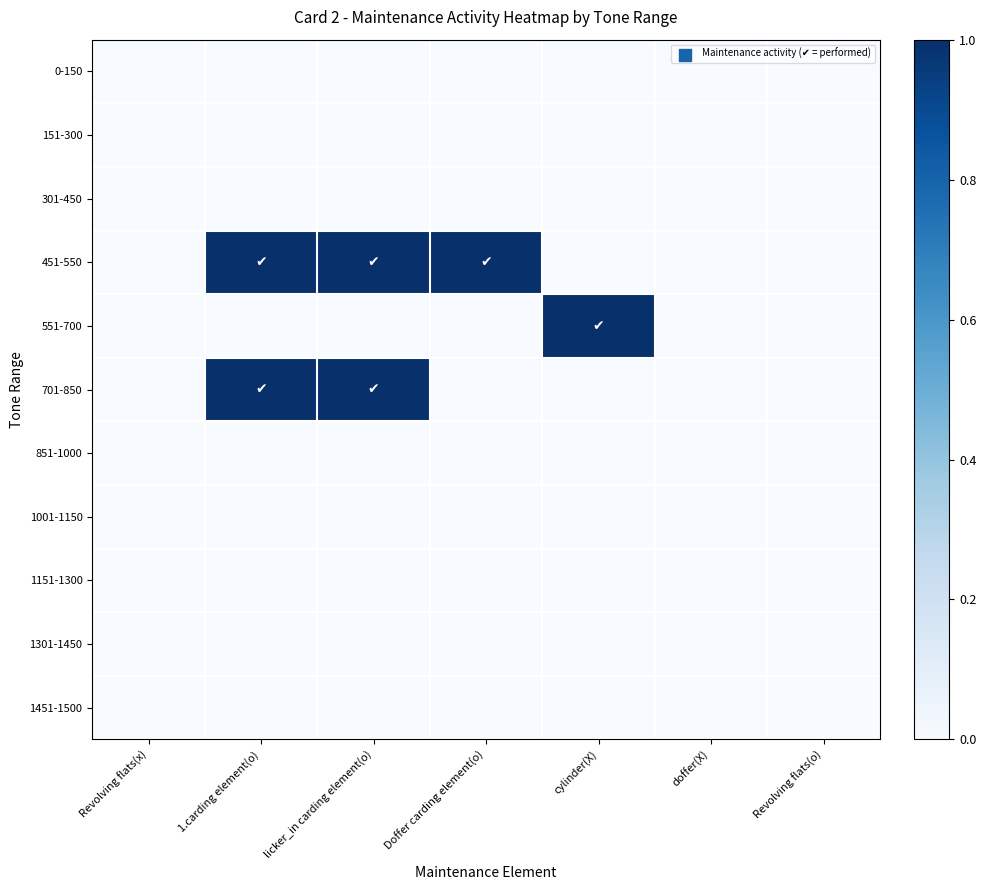

Reading left to right, what are all the values shown in this chart?

0-150: Revolving flats(x)=0	1.carding element(o)=0	licker_in carding element(o)=0	Doffer carding element(o)=0	cylinder(X)=0	doffer(X)=0	Revolving flats(o)=0
151-300: Revolving flats(x)=0	1.carding element(o)=0	licker_in carding element(o)=0	Doffer carding element(o)=0	cylinder(X)=0	doffer(X)=0	Revolving flats(o)=0
301-450: Revolving flats(x)=0	1.carding element(o)=0	licker_in carding element(o)=0	Doffer carding element(o)=0	cylinder(X)=0	doffer(X)=0	Revolving flats(o)=0
451-550: Revolving flats(x)=0	1.carding element(o)=1	licker_in carding element(o)=1	Doffer carding element(o)=1	cylinder(X)=0	doffer(X)=0	Revolving flats(o)=0
551-700: Revolving flats(x)=0	1.carding element(o)=0	licker_in carding element(o)=0	Doffer carding element(o)=0	cylinder(X)=1	doffer(X)=0	Revolving flats(o)=0
701-850: Revolving flats(x)=0	1.carding element(o)=1	licker_in carding element(o)=1	Doffer carding element(o)=0	cylinder(X)=0	doffer(X)=0	Revolving flats(o)=0
851-1000: Revolving flats(x)=0	1.carding element(o)=0	licker_in carding element(o)=0	Doffer carding element(o)=0	cylinder(X)=0	doffer(X)=0	Revolving flats(o)=0
1001-1150: Revolving flats(x)=0	1.carding element(o)=0	licker_in carding element(o)=0	Doffer carding element(o)=0	cylinder(X)=0	doffer(X)=0	Revolving flats(o)=0
1151-1300: Revolving flats(x)=0	1.carding element(o)=0	licker_in carding element(o)=0	Doffer carding element(o)=0	cylinder(X)=0	doffer(X)=0	Revolving flats(o)=0
1301-1450: Revolving flats(x)=0	1.carding element(o)=0	licker_in carding element(o)=0	Doffer carding element(o)=0	cylinder(X)=0	doffer(X)=0	Revolving flats(o)=0
1451-1500: Revolving flats(x)=0	1.carding element(o)=0	licker_in carding element(o)=0	Doffer carding element(o)=0	cylinder(X)=0	doffer(X)=0	Revolving flats(o)=0